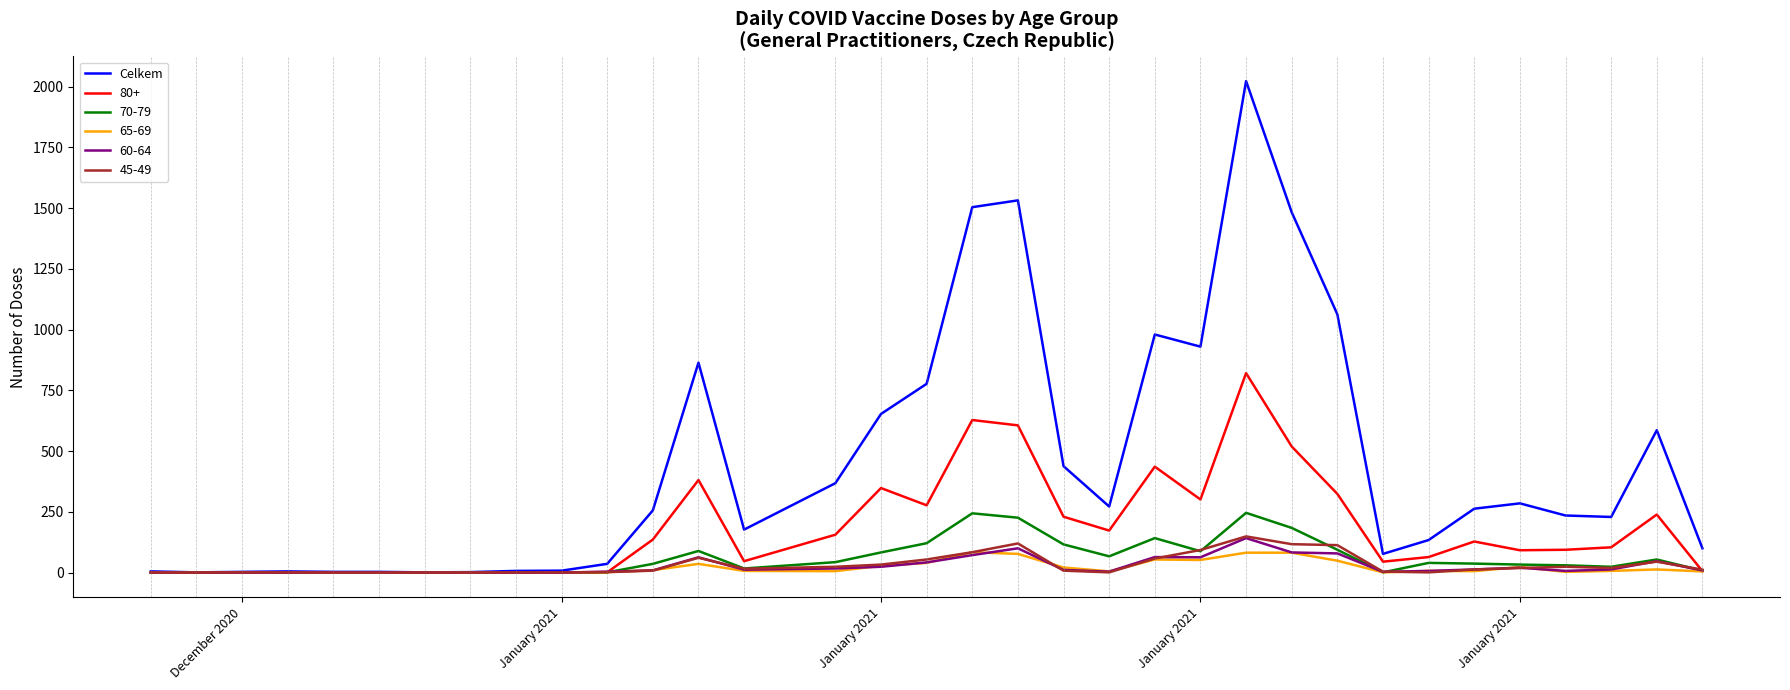

Which series has the largest range (max minus min)?

Celkem